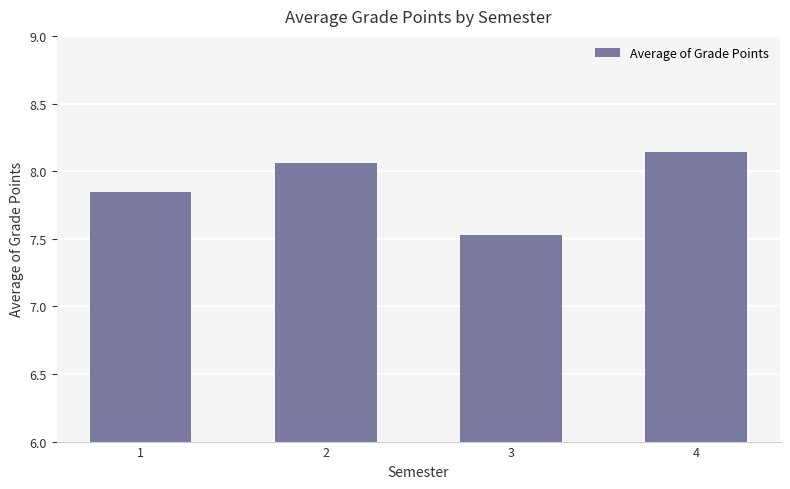

Approximately how many times larger is the value at 4 compared to 2?

1.0